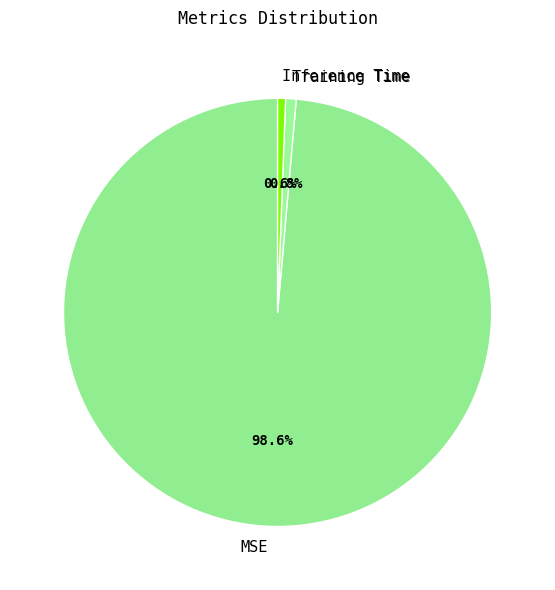

What is the total percentage of Training Time and MSE?

99.4%